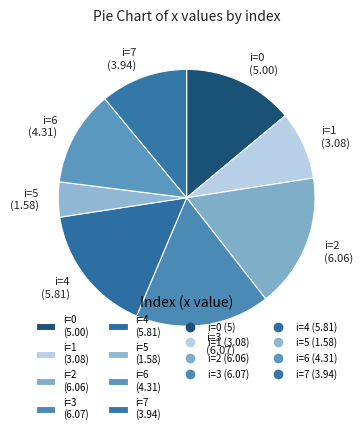

Is the sum of i=4 (5.81) and i=5 (1.58) greater than half?

No